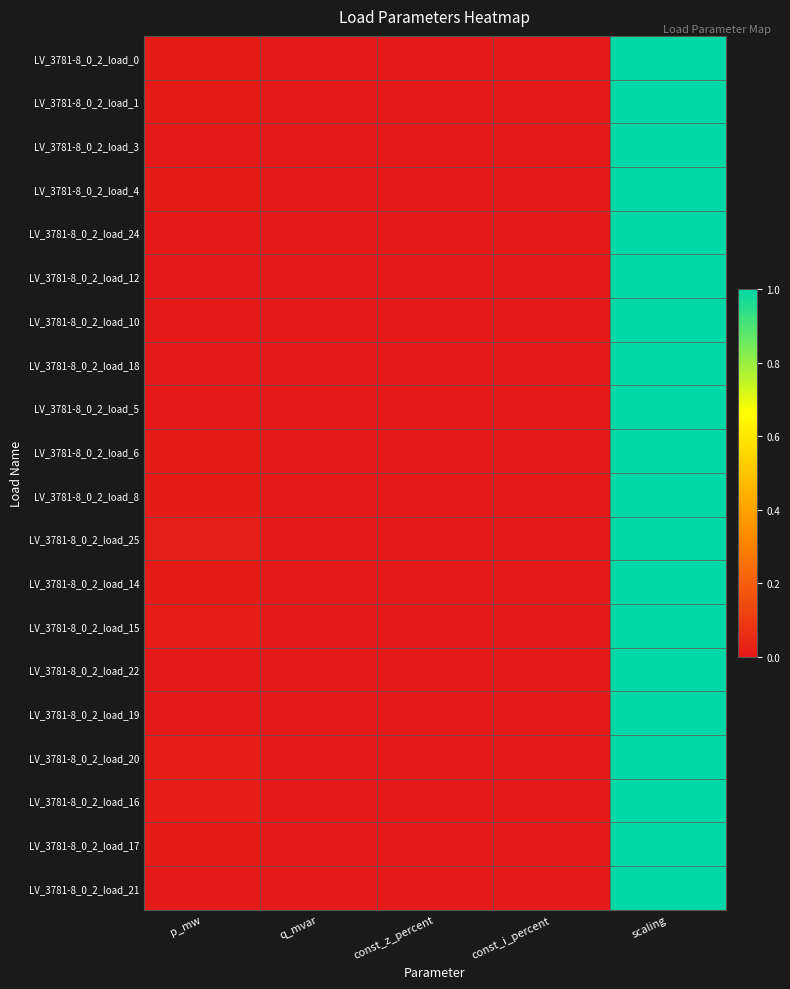

Between scaling and const_z_percent, which is larger?

scaling